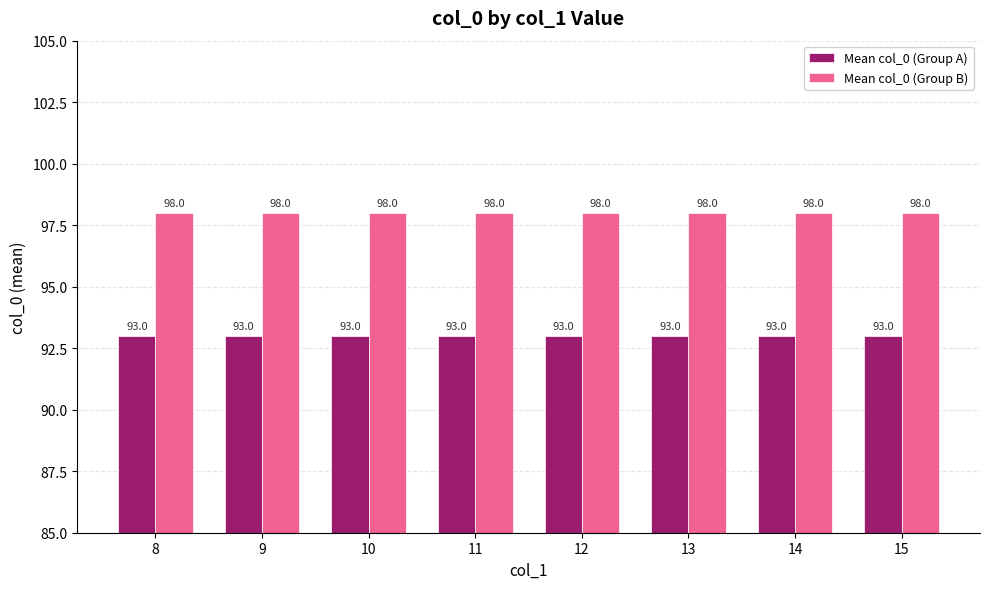

What is the sum of the Mean col_0 (Group A) values at 10 and 8?

186